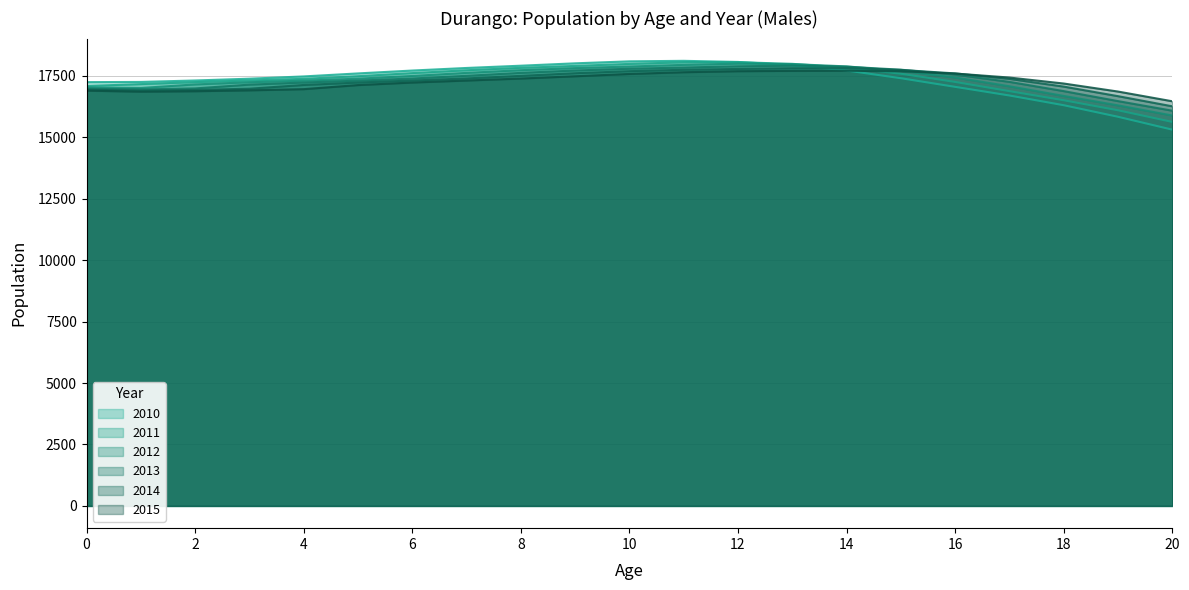

At 15, list the series in order from largest to smallest.

2013, 2014, 2012, 2015, 2011, 2010